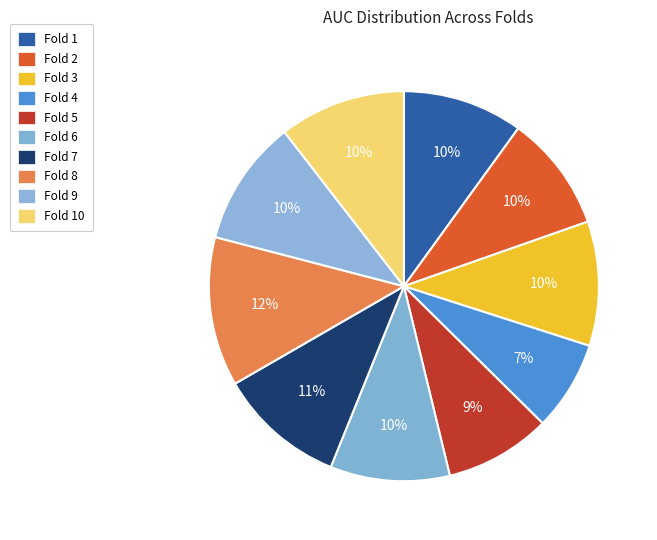

How many segments does this pie chart have?

10